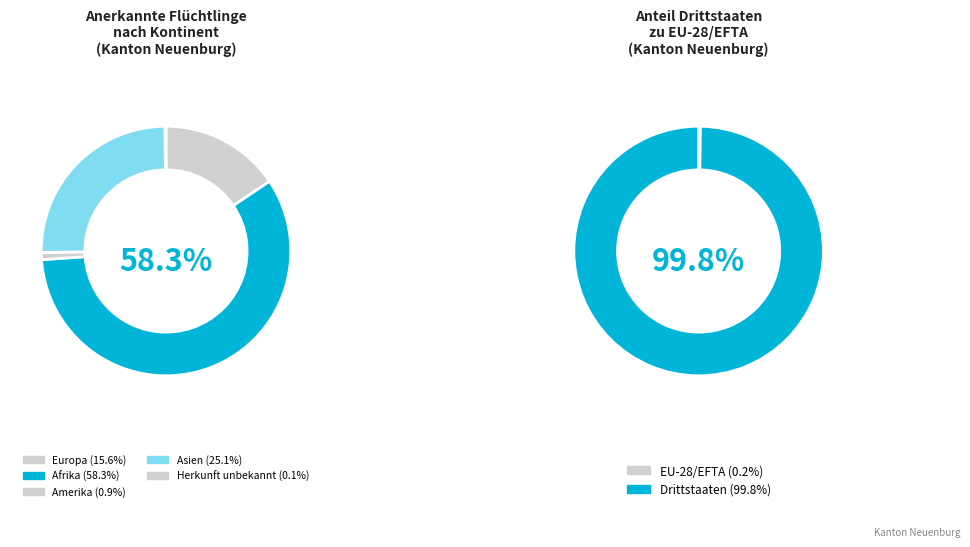

Which slice is the largest?

Afrika